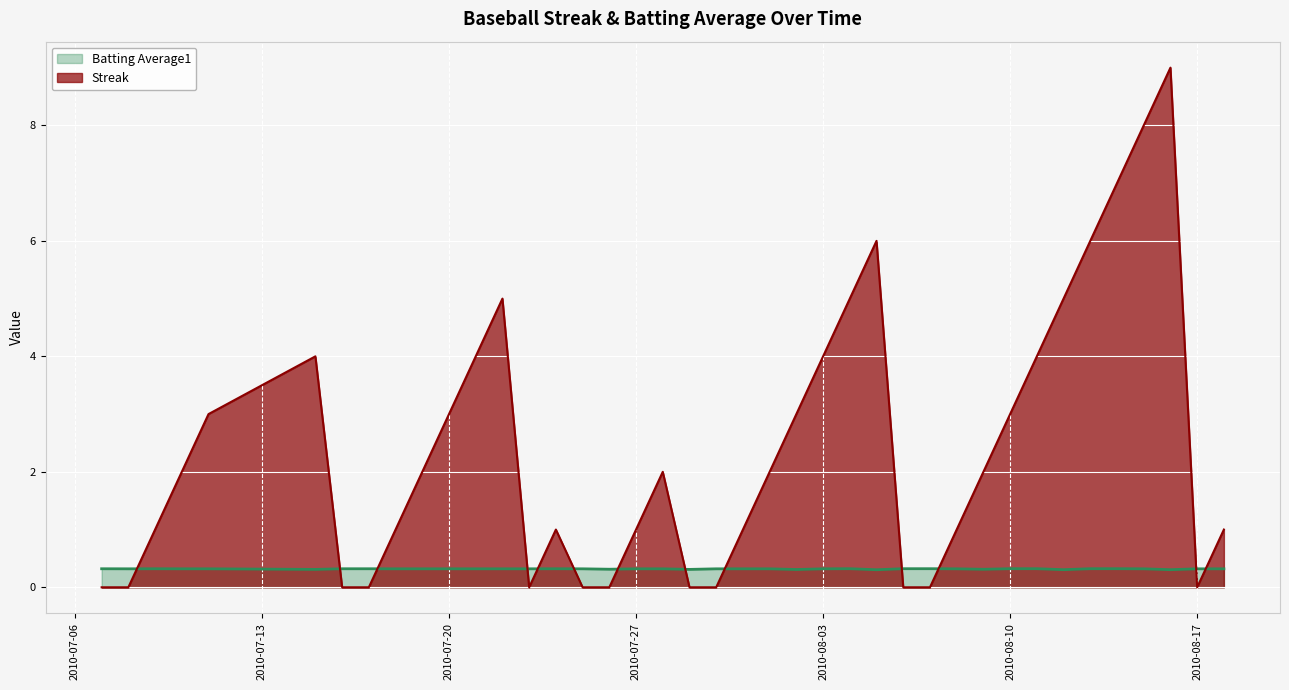

Which series has the largest range (max minus min)?

Streak